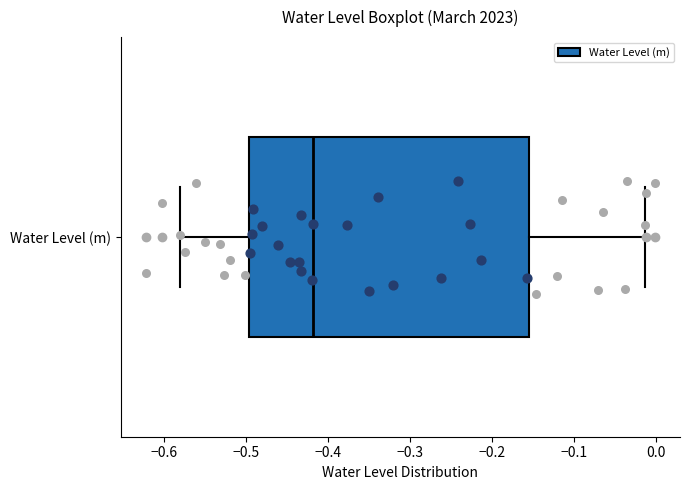

Transcribe this box plot: give where the median line is, the range the box spans, and where the two whiskers end, as read against the x-axis. The values are not printed on the chart, so give them approximately, as read against the axis.

median -0.42, box -0.50 to -0.15, whiskers -0.58 to -0.01